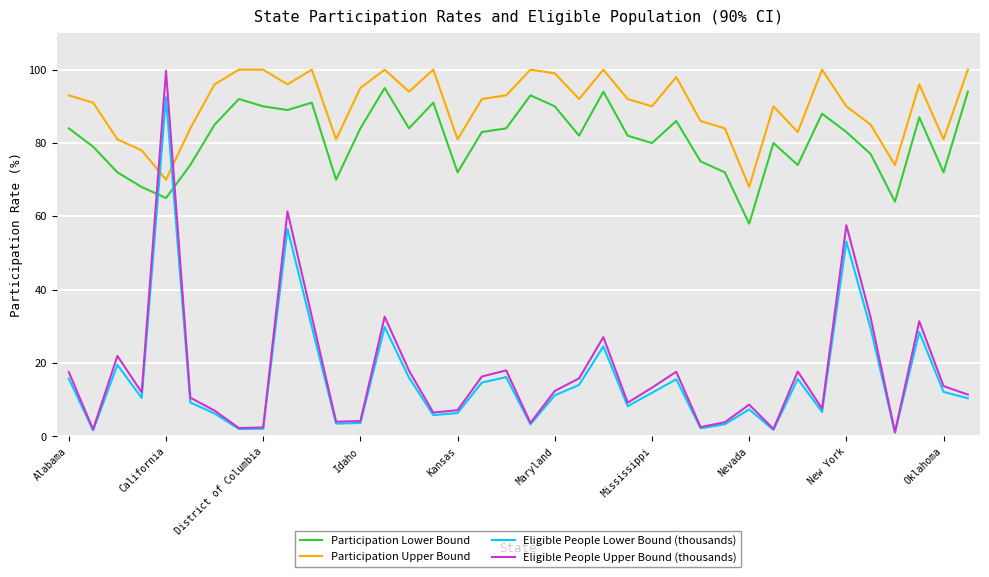

What is the difference between the maximum and minimum values in the Participation Lower Bound series?

37.0